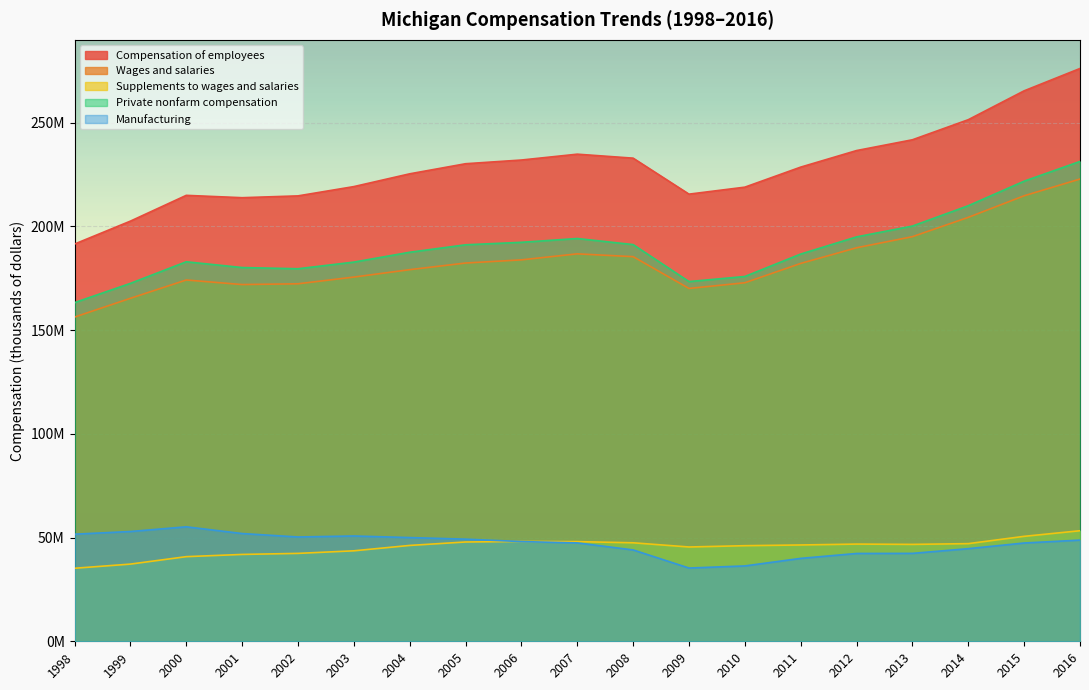

Reading right to left, list all the values displayed in this chart.

Compensation of employees: 2016=276115593	2015=265350021	2014=251429285	2013=241749547	2012=236552710	2011=228574274	2010=218909258	2009=215541487	2008=232889820	2007=234807627	2006=231988415	2005=230201757	2004=225340613	2003=219180017	2002=214702033	2001=213828290	2000=214959662	1999=202533352	1998=191482462
Wages and salaries: 2016=222822763	2015=214758816	2014=204357402	2013=195041662	2012=189698282	2011=182145241	2010=172826424	2009=170084980	2008=185408259	2007=186761034	2006=183863921	2005=182334908	2004=179133746	2003=175567690	2002=172329724	2001=171959344	2000=174162418	1999=165325888	1998=156280307
Supplements to wages and salaries: 2016=53292830	2015=50591205	2014=47071883	2013=46707885	2012=46854428	2011=46429033	2010=46082834	2009=45456507	2008=47481561	2007=48046593	2006=48124494	2005=47866849	2004=46206867	2003=43612327	2002=42372309	2001=41868946	2000=40797244	1999=37207464	1998=35202155
Private nonfarm compensation: 2016=231308194	2015=221792715	2014=209963661	2013=200156066	2012=194942110	2011=186666063	2010=175848386	2009=173395383	2008=191229934	2007=194156351	2006=192324477	2005=191124485	2004=187530988	2003=182782061	2002=179578320	2001=180161926	2000=182941940	1999=172528086	1998=163246779
Manufacturing: 2016=48775556	2015=47379725	2014=44649821	2013=42379716	2012=42331699	2011=39964173	2010=36323563	2009=35310557	2008=44040818	2007=47424373	2006=48073489	2005=49230863	2004=49995773	2003=50761158	2002=50284221	2001=51938658	2000=55180652	1999=52918585	1998=51627185